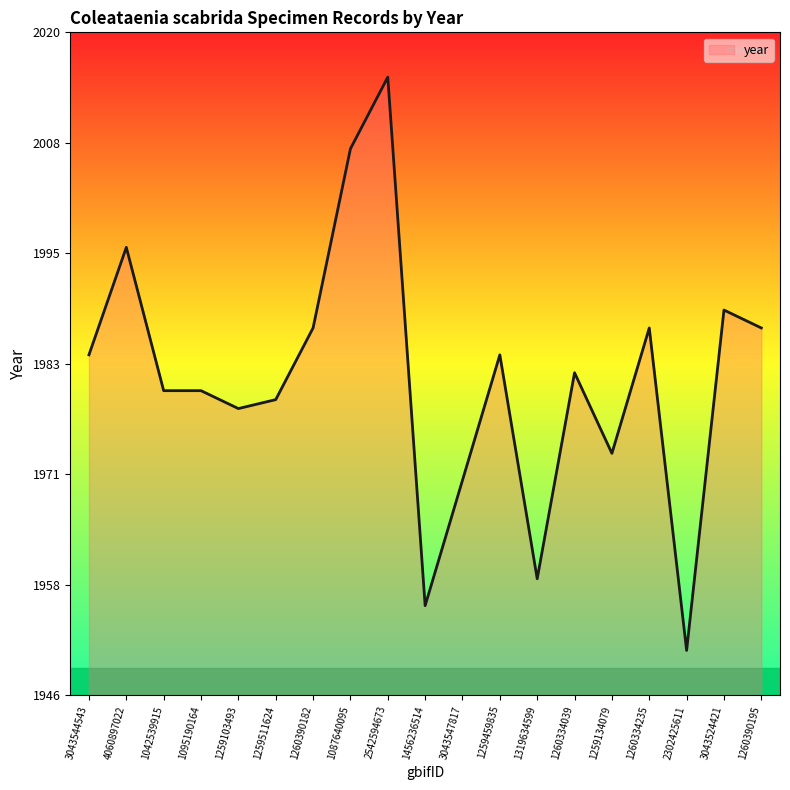

The chart shows a value of 1987 at 1260390182. True or false?

True